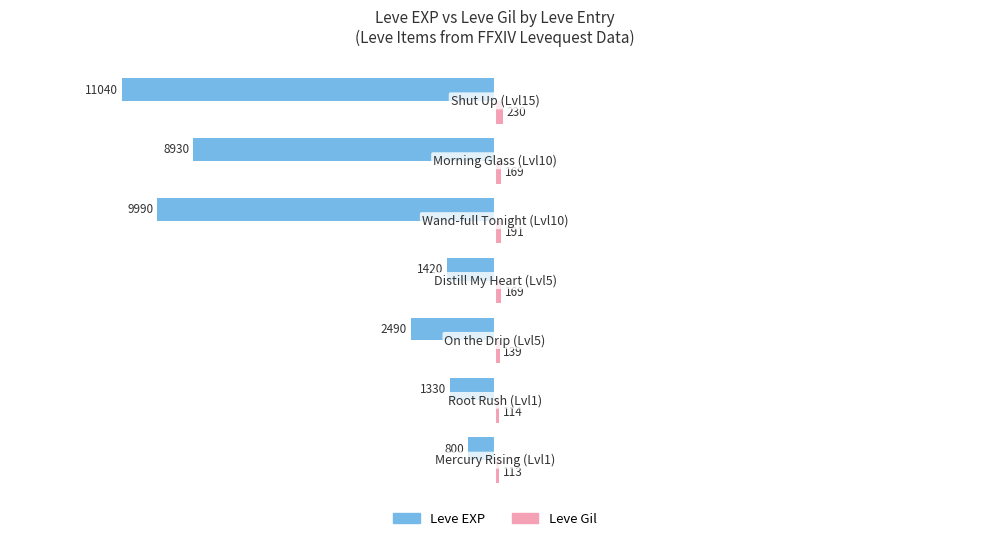

Count the number of data series in this chart.

2